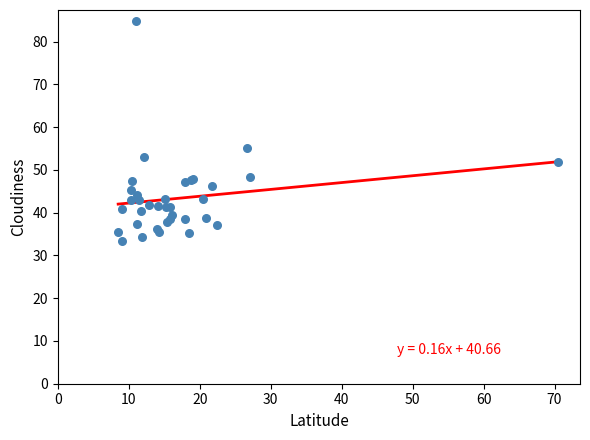

What Y value in the scatter plot is closest to 59?

55.1